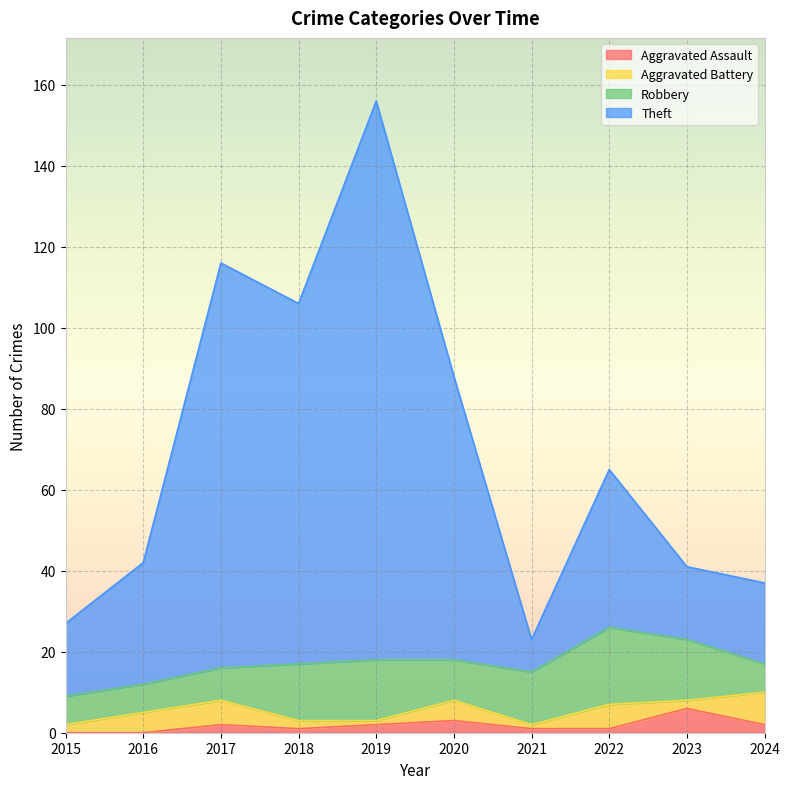

At which category is the sum across all series the highest?

2019